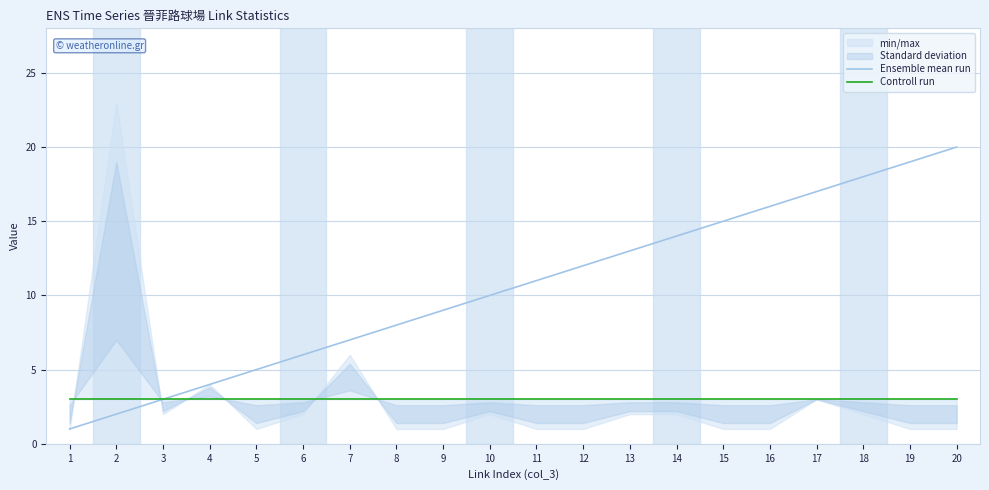

True or false: Ensemble mean run has a value of 13 at 13.

True